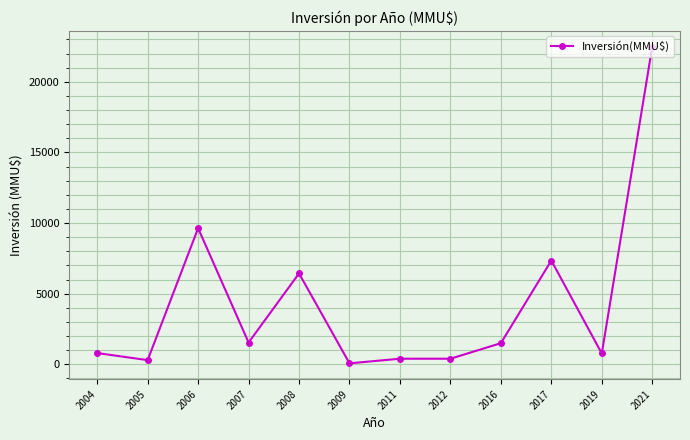

Does the chart display data point markers on the line(s)?

Yes